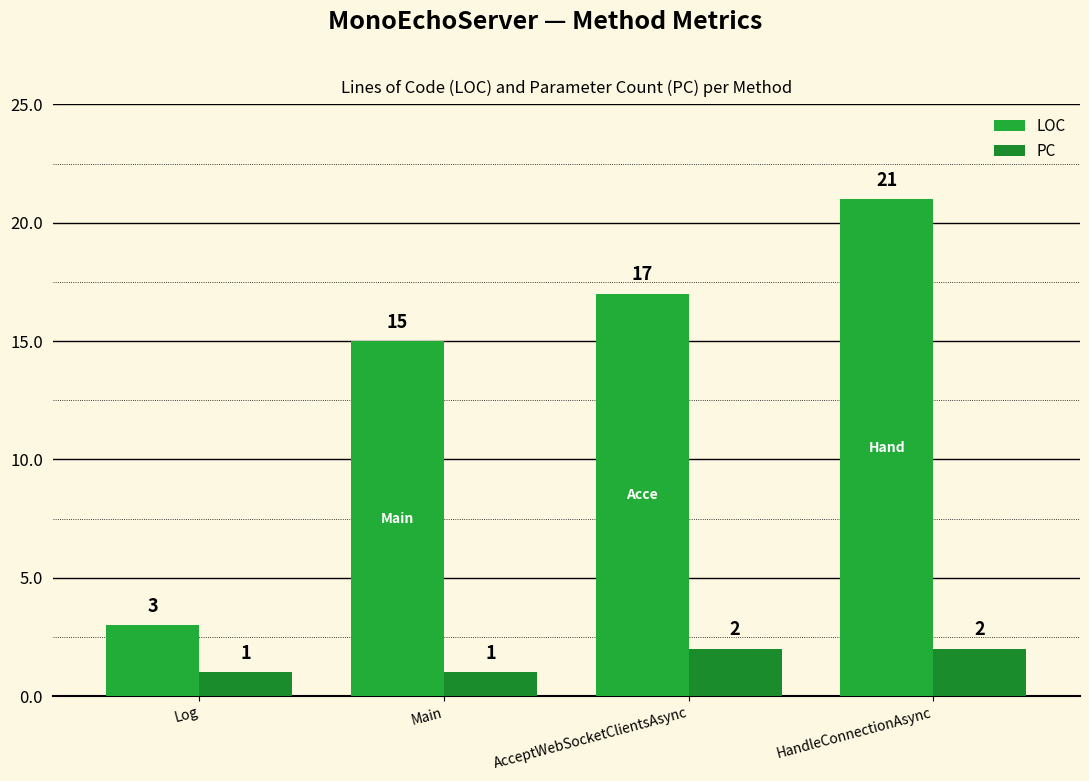

Reading right to left, transcribe all the data shown in this chart.

LOC: HandleConnectionAsync=21	AcceptWebSocketClientsAsync=17	Main=15	Log=3
PC: HandleConnectionAsync=2	AcceptWebSocketClientsAsync=2	Main=1	Log=1